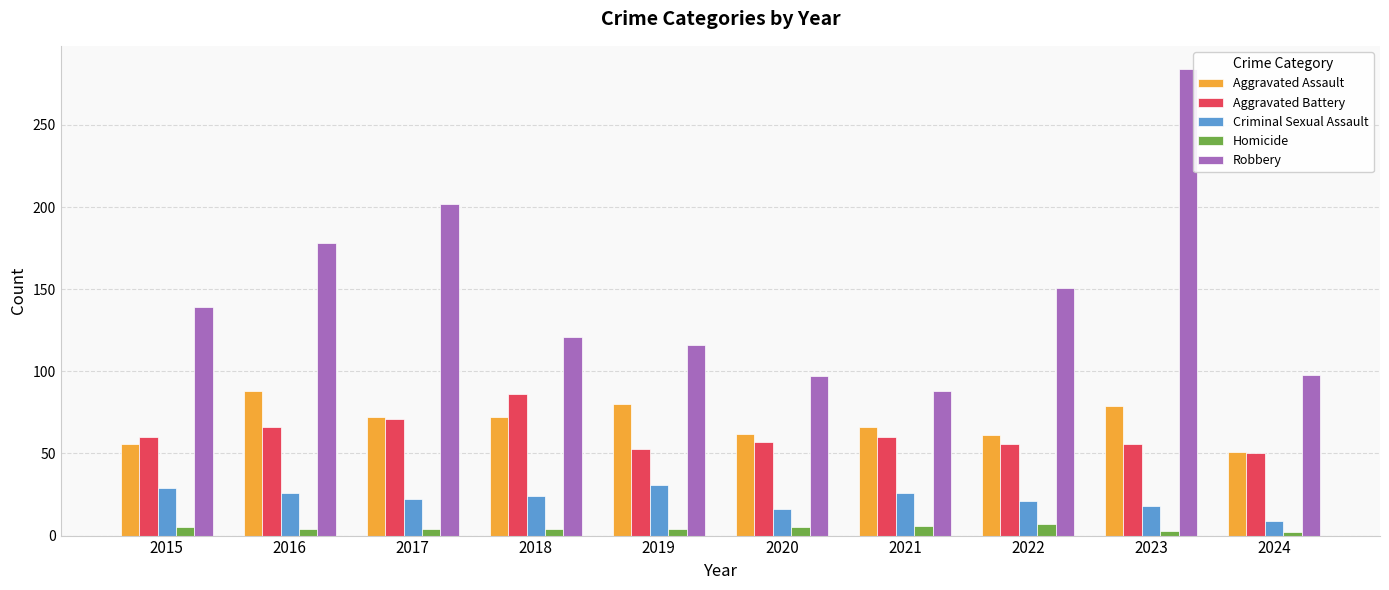

How many bars are there in total?

50